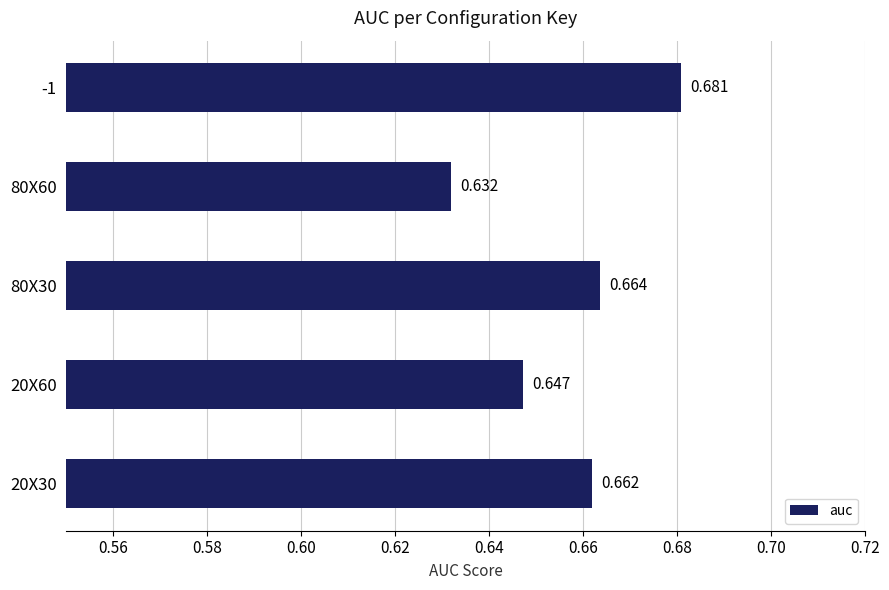

What is the greatest value displayed?

0.7